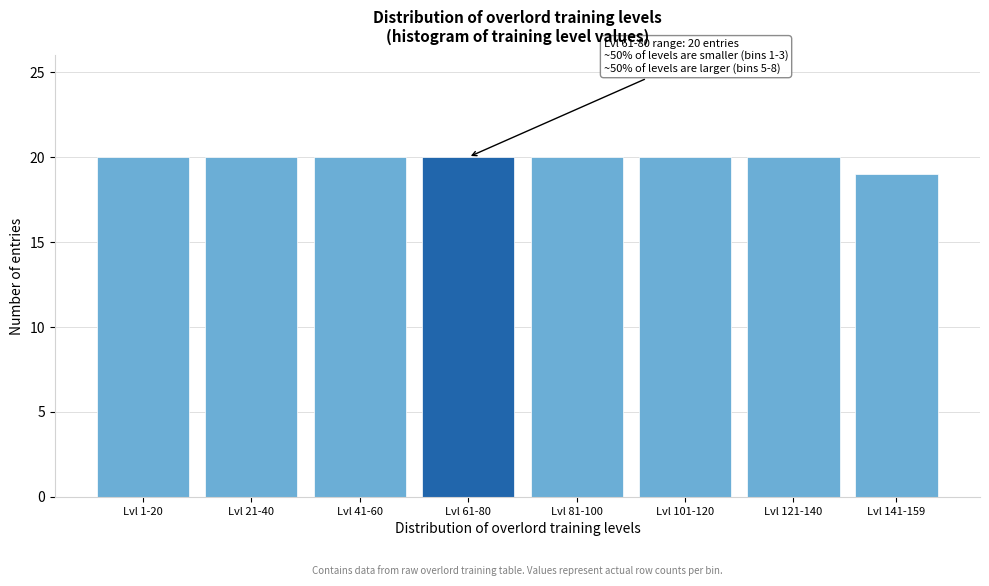

Reading left to right, extract all data points from this chart.

20	20	20	20	20	20	20	19